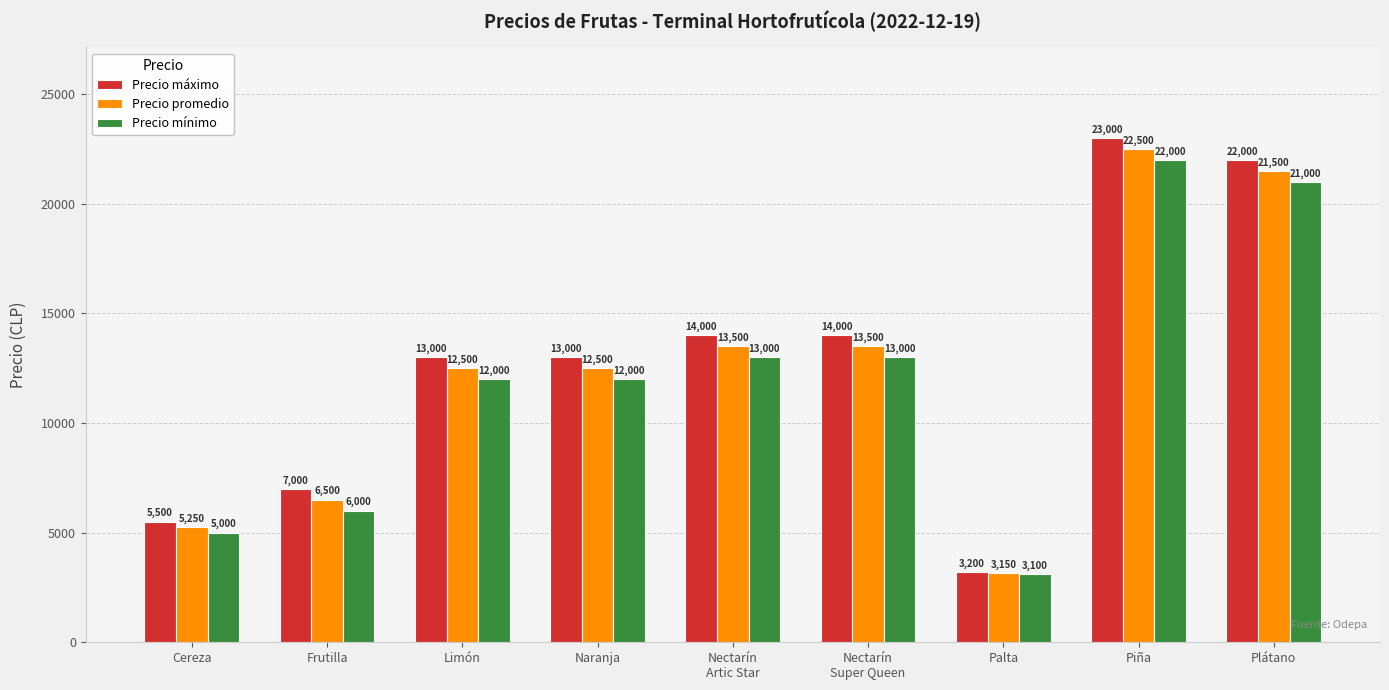

Which label corresponds to the largest value in the chart?

Piña